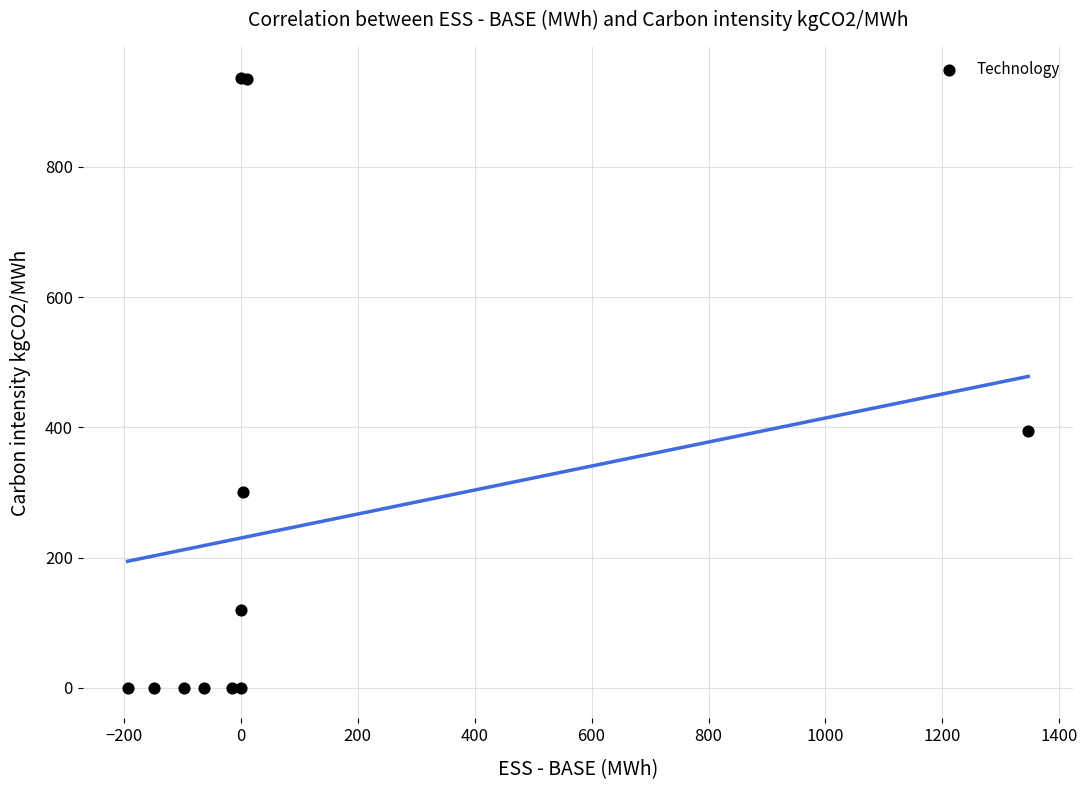

What Y value in the scatter plot is closest to 468?

394